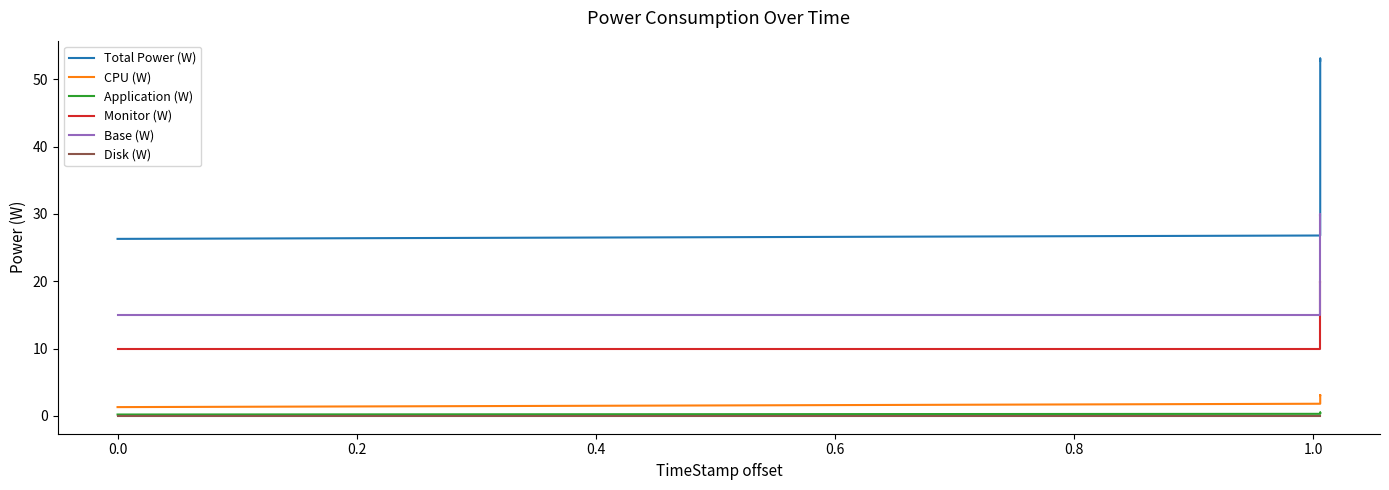

Is the value of Monitor (W) at 0.2 greater than the value of Total Power (W) at 0.2?

No